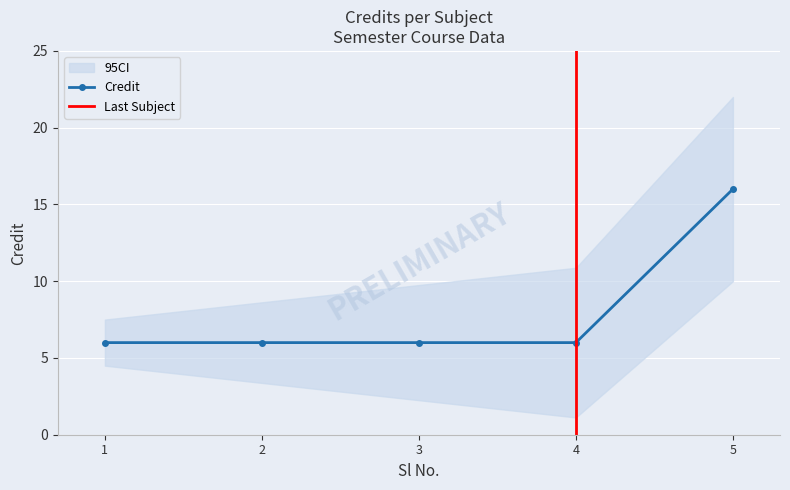

At which category does the chart reach its minimum across all series?

1